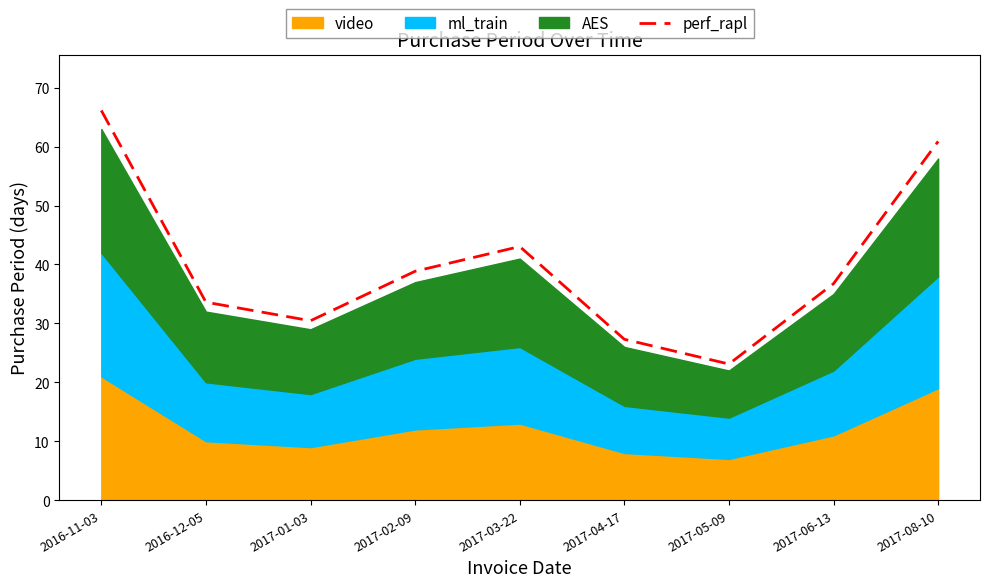

Which label corresponds to the largest value in the chart?

2016-11-03